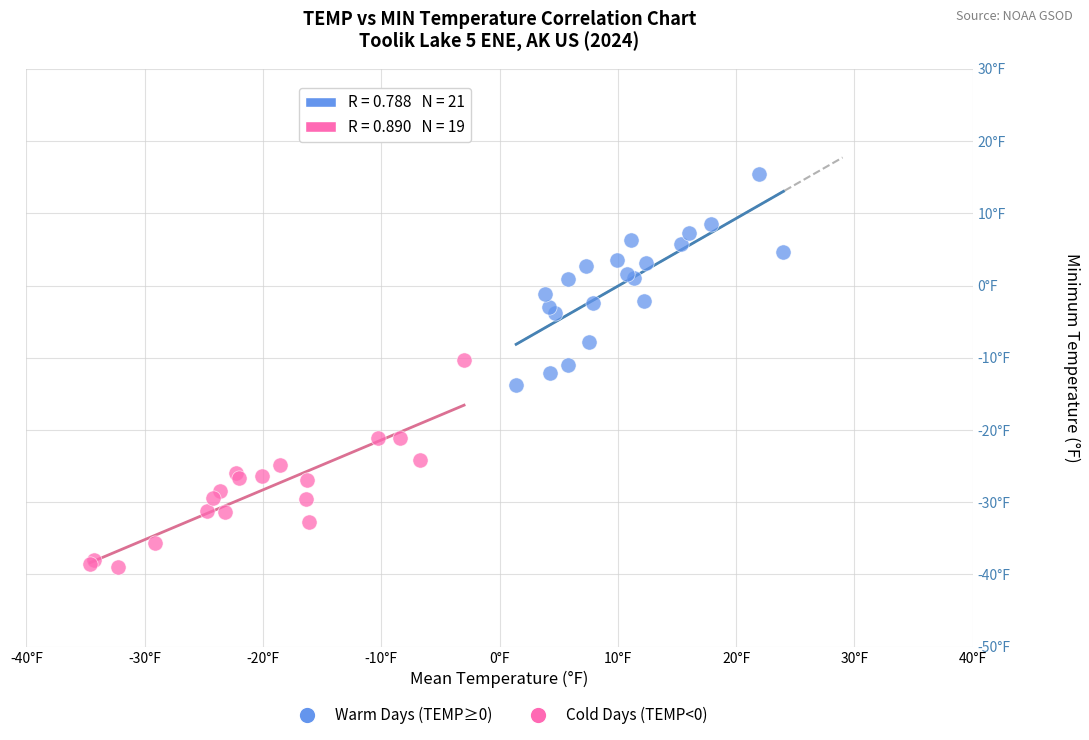

Which series contains the lowest Y value?

Cold Days (TEMP<0)